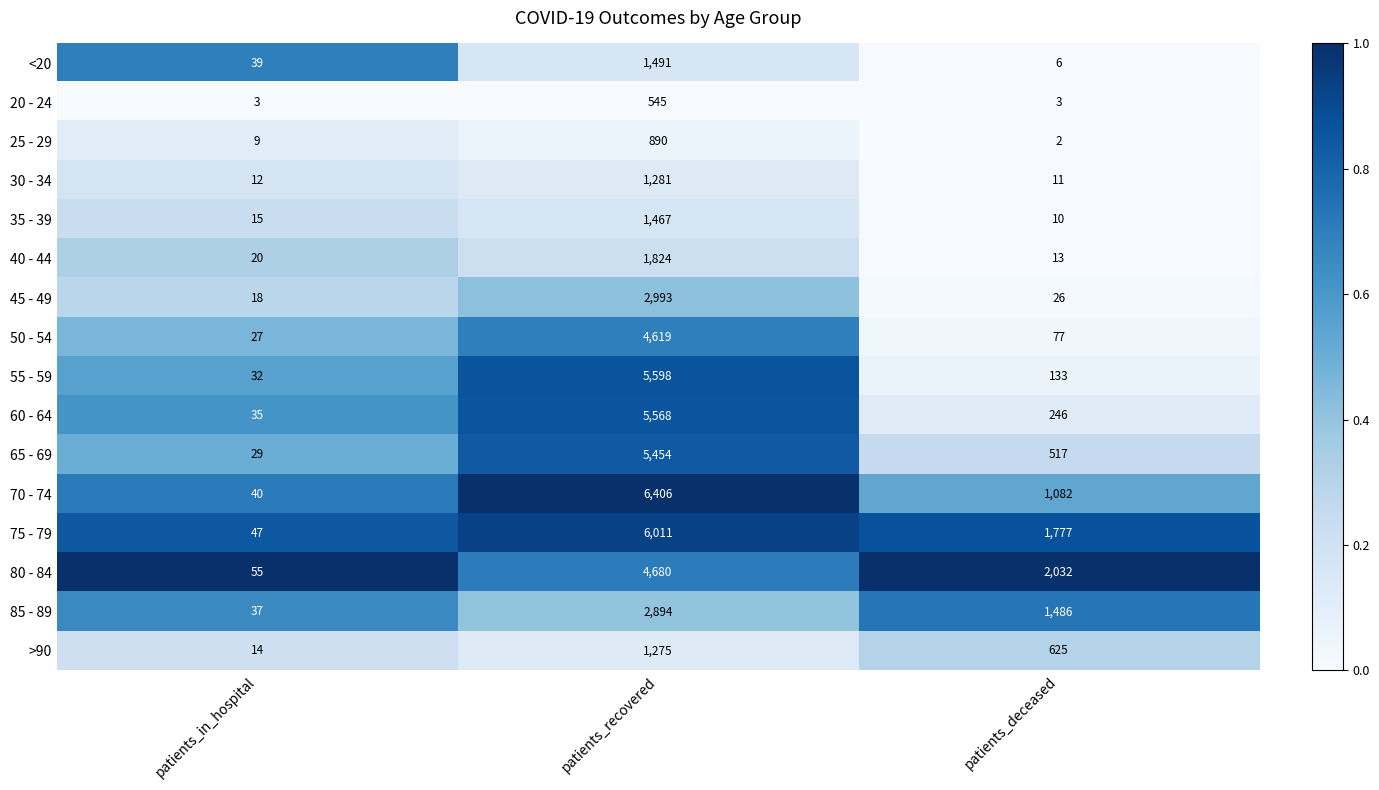

At which label does 80 - 84 reach its minimum?

patients_in_hospital